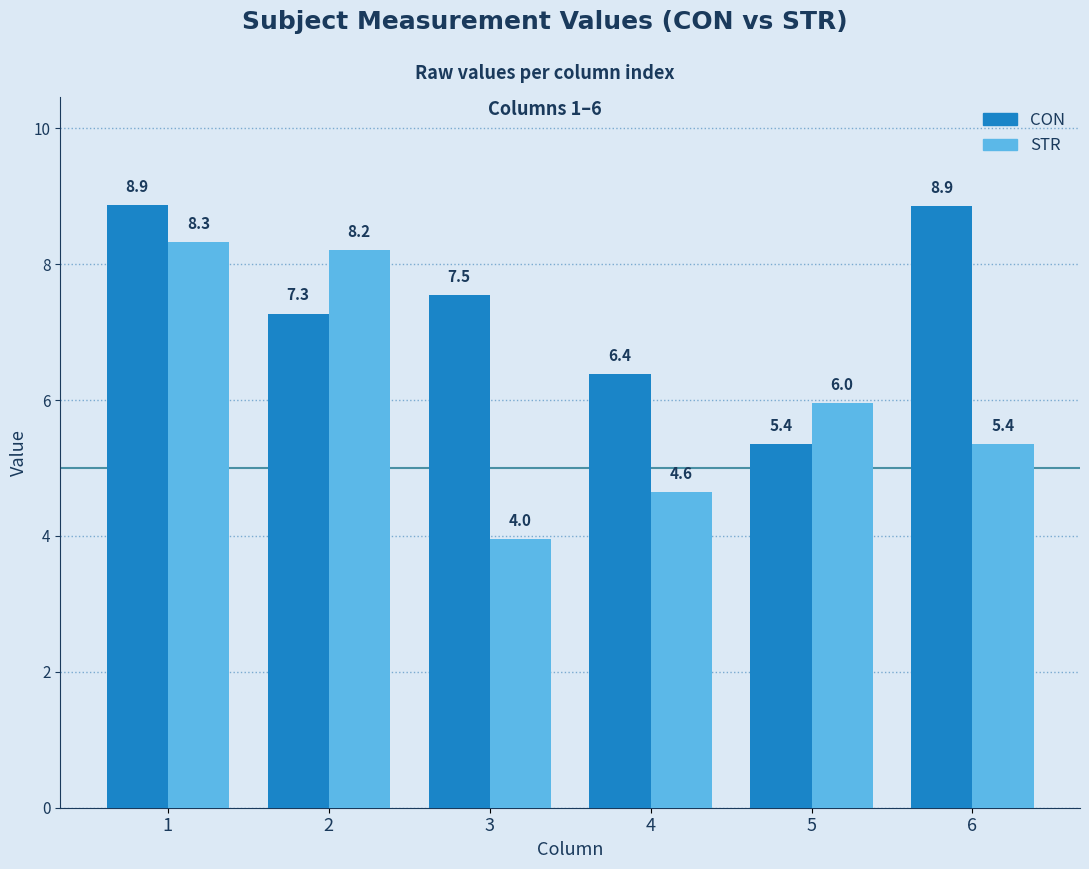

What is the difference between the highest and lowest values at 2?

0.9